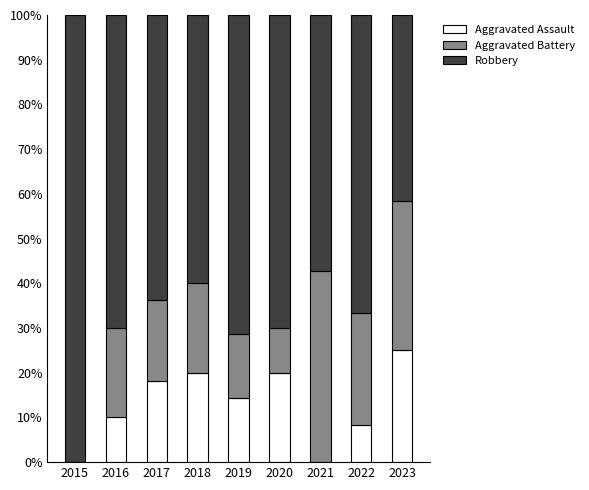

The Aggravated Assault series shows 8.3 at 2022. True or false?

True